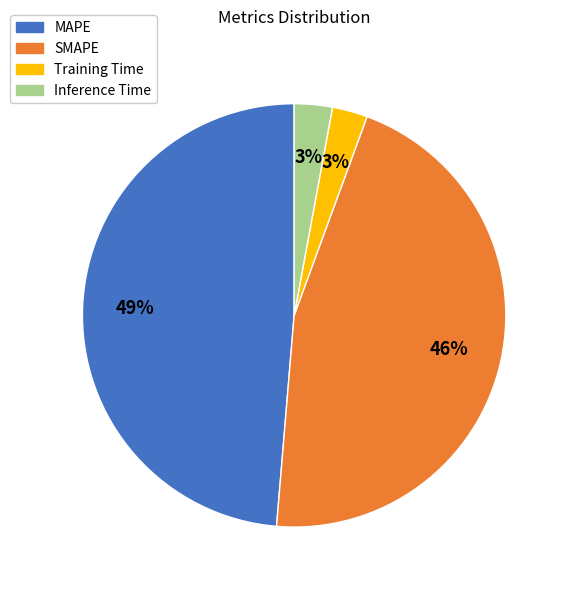

How many slices are in this pie chart?

4